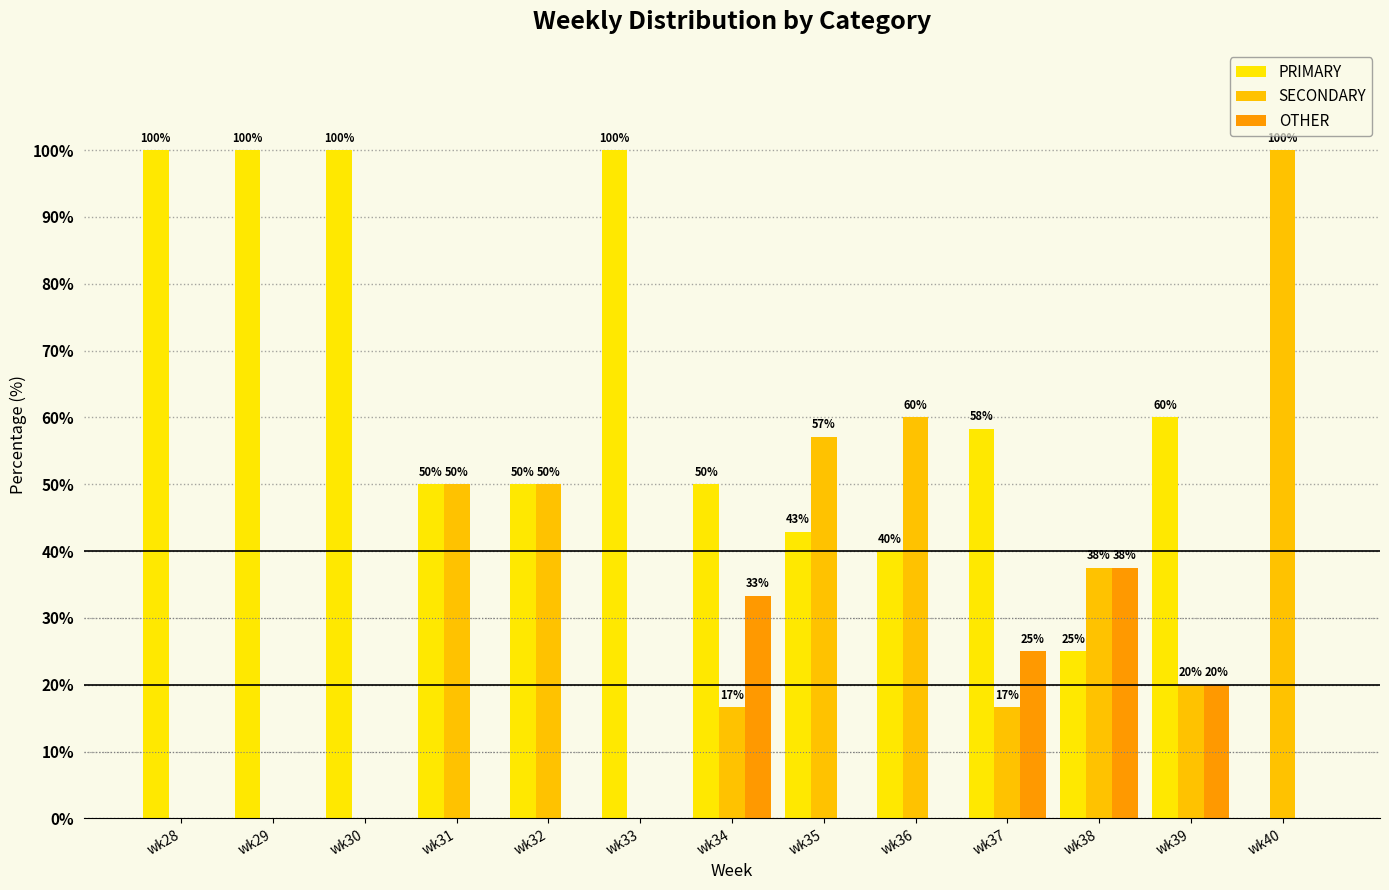

Are the bars horizontal?

No